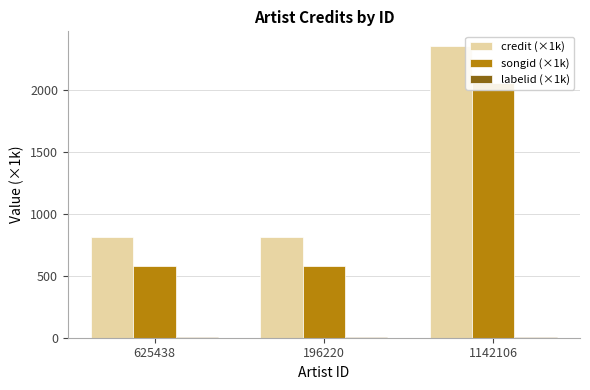

The songid (×1k) series shows 829.3 at 196220. True or false?

False